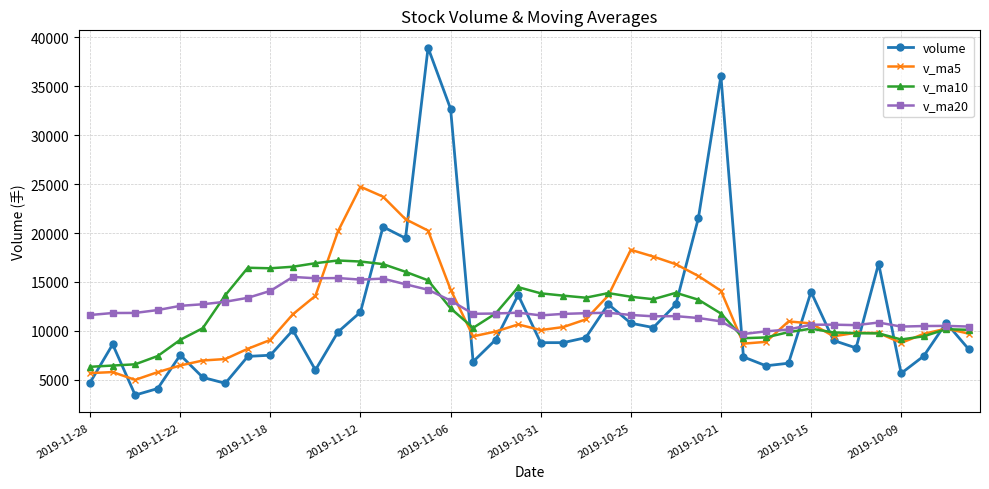

List the series in order of their peak value, lowest first.

v_ma20, v_ma10, v_ma5, volume